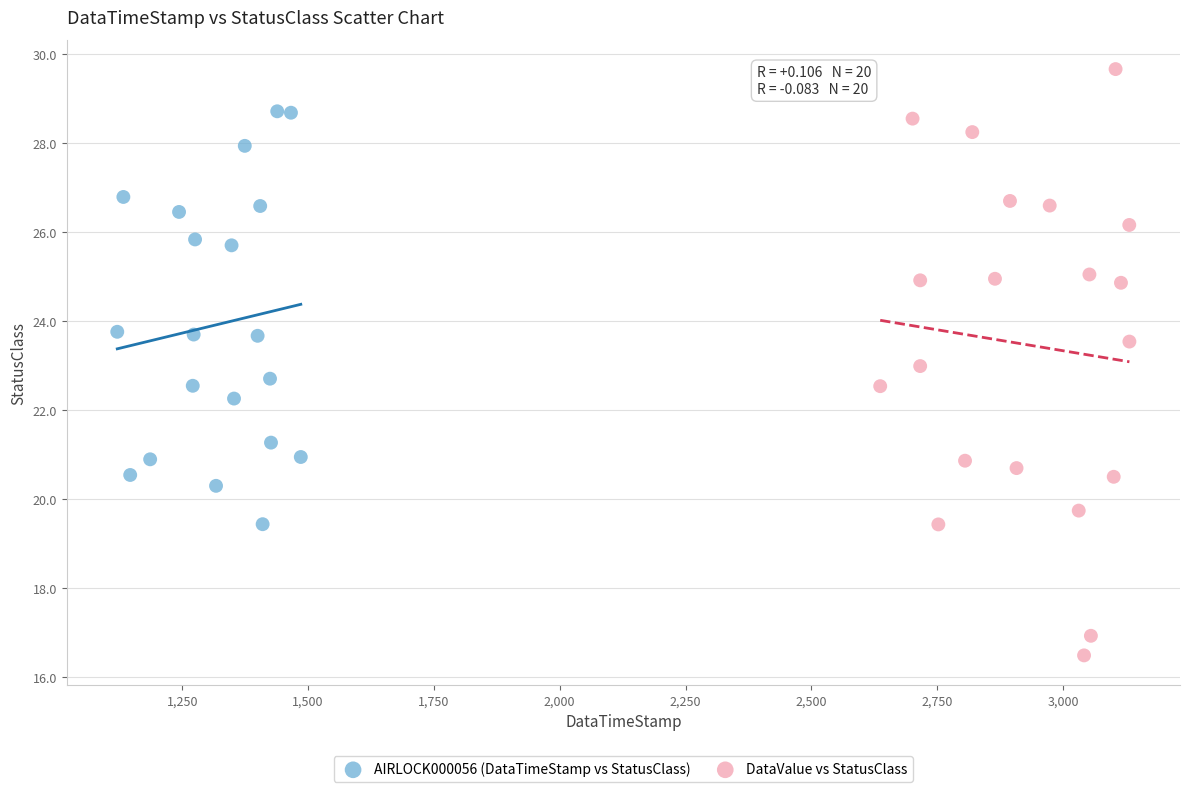

Which series reaches the maximum Y coordinate?

DataValue vs StatusClass